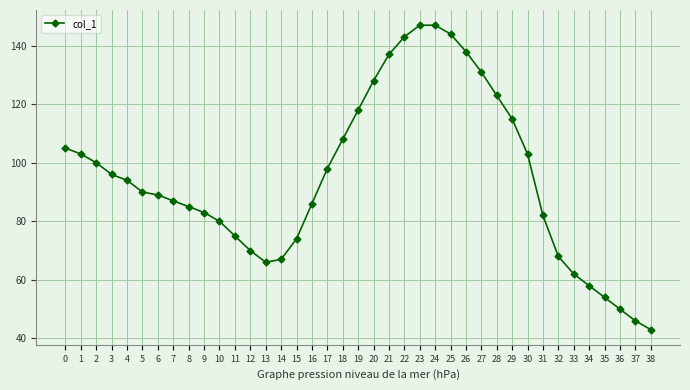

At which category does the data reach its first local valley?

13